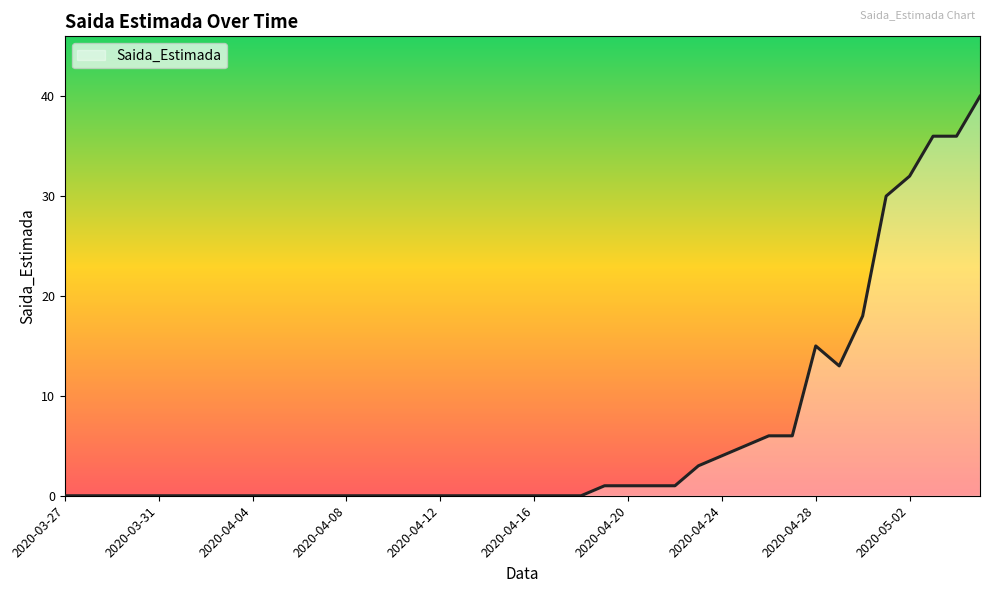

Rank the categories by value from highest to lowest.

2020-05-05, 2020-05-03, 2020-05-04, 2020-05-02, 2020-05-01, 2020-04-30, 2020-04-28, 2020-04-29, 2020-04-26, 2020-04-27, 2020-04-25, 2020-04-24, 2020-04-23, 2020-04-19, 2020-04-20, 2020-04-21, 2020-04-22, 2020-03-27, 2020-03-28, 2020-03-29, 2020-03-30, 2020-03-31, 2020-04-01, 2020-04-02, 2020-04-03, 2020-04-04, 2020-04-05, 2020-04-06, 2020-04-07, 2020-04-08, 2020-04-09, 2020-04-10, 2020-04-11, 2020-04-12, 2020-04-13, 2020-04-14, 2020-04-15, 2020-04-16, 2020-04-17, 2020-04-18